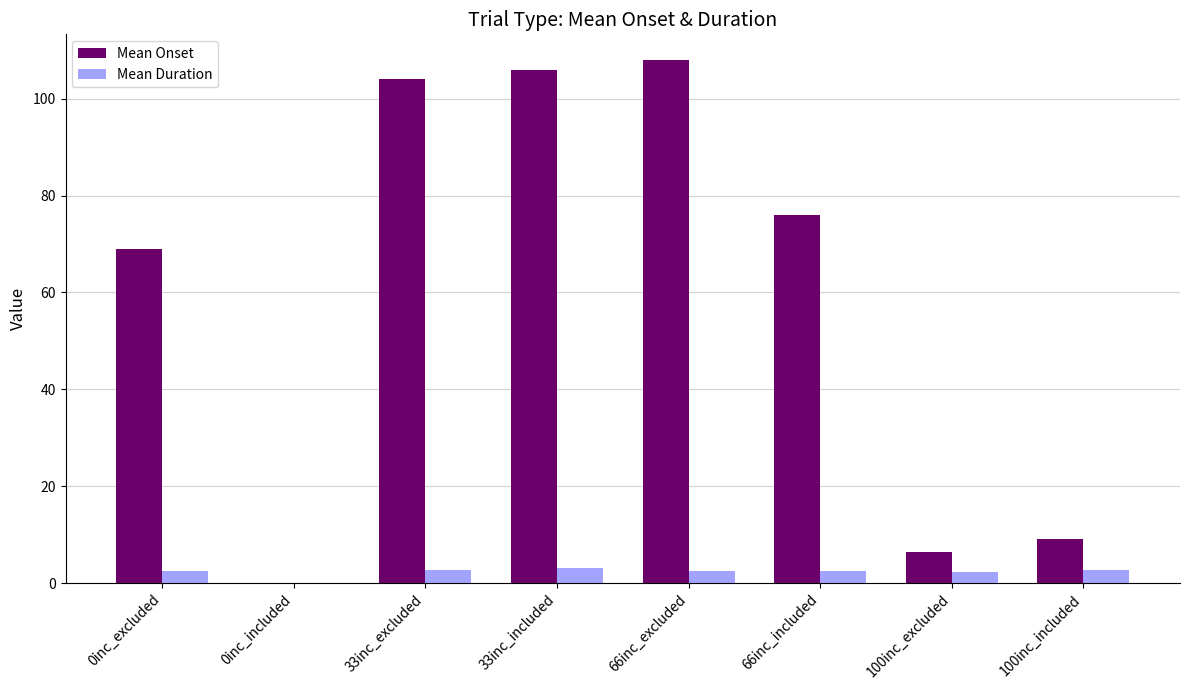

What is the greatest value displayed?

107.9